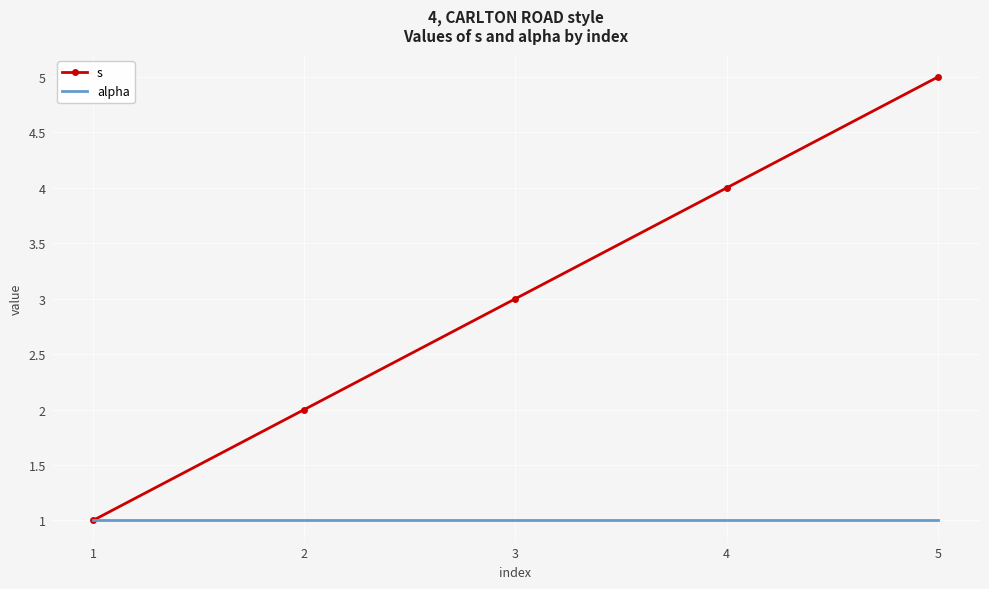

The value of s at 3 is 5. True or false?

False